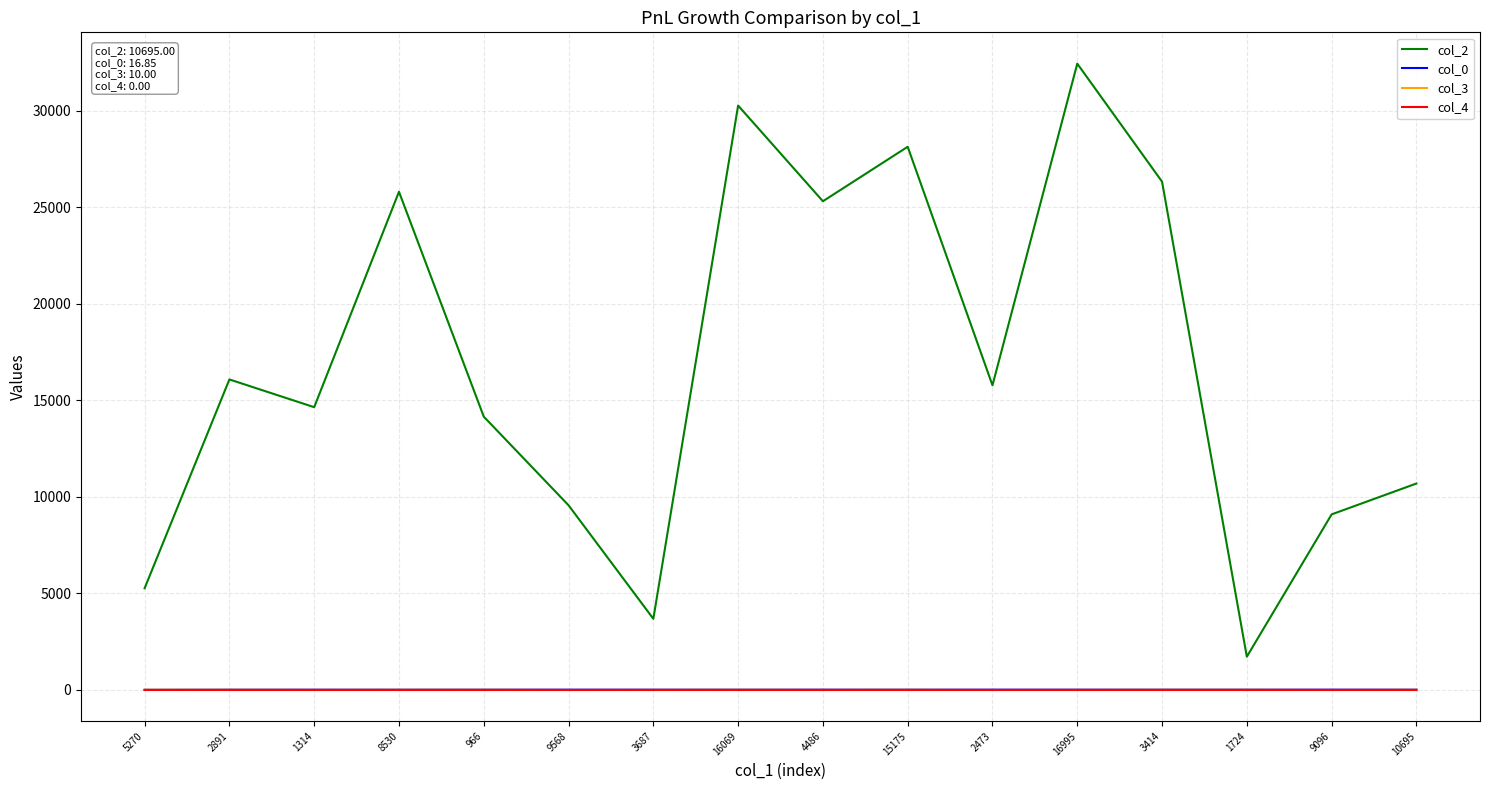

Which series has the largest total across all categories?

col_2